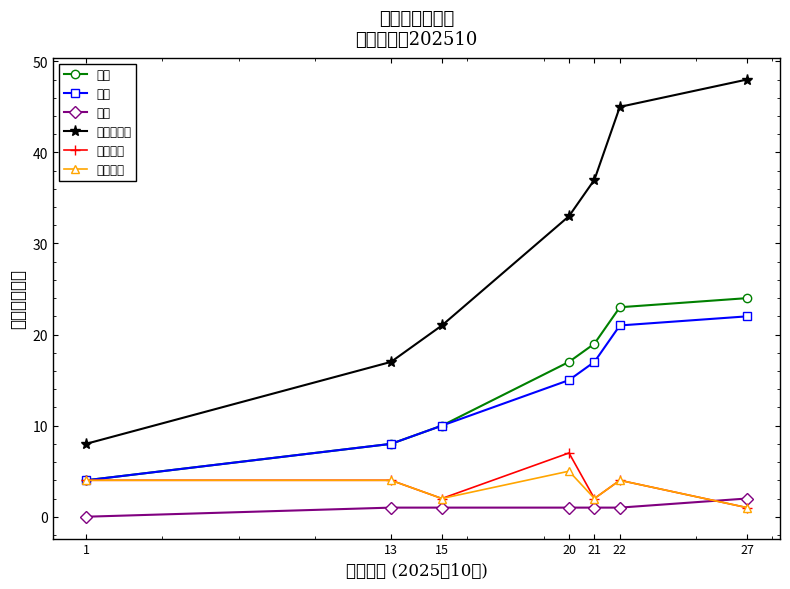

What is the sum of the 維修 values at 27 and 15?

3